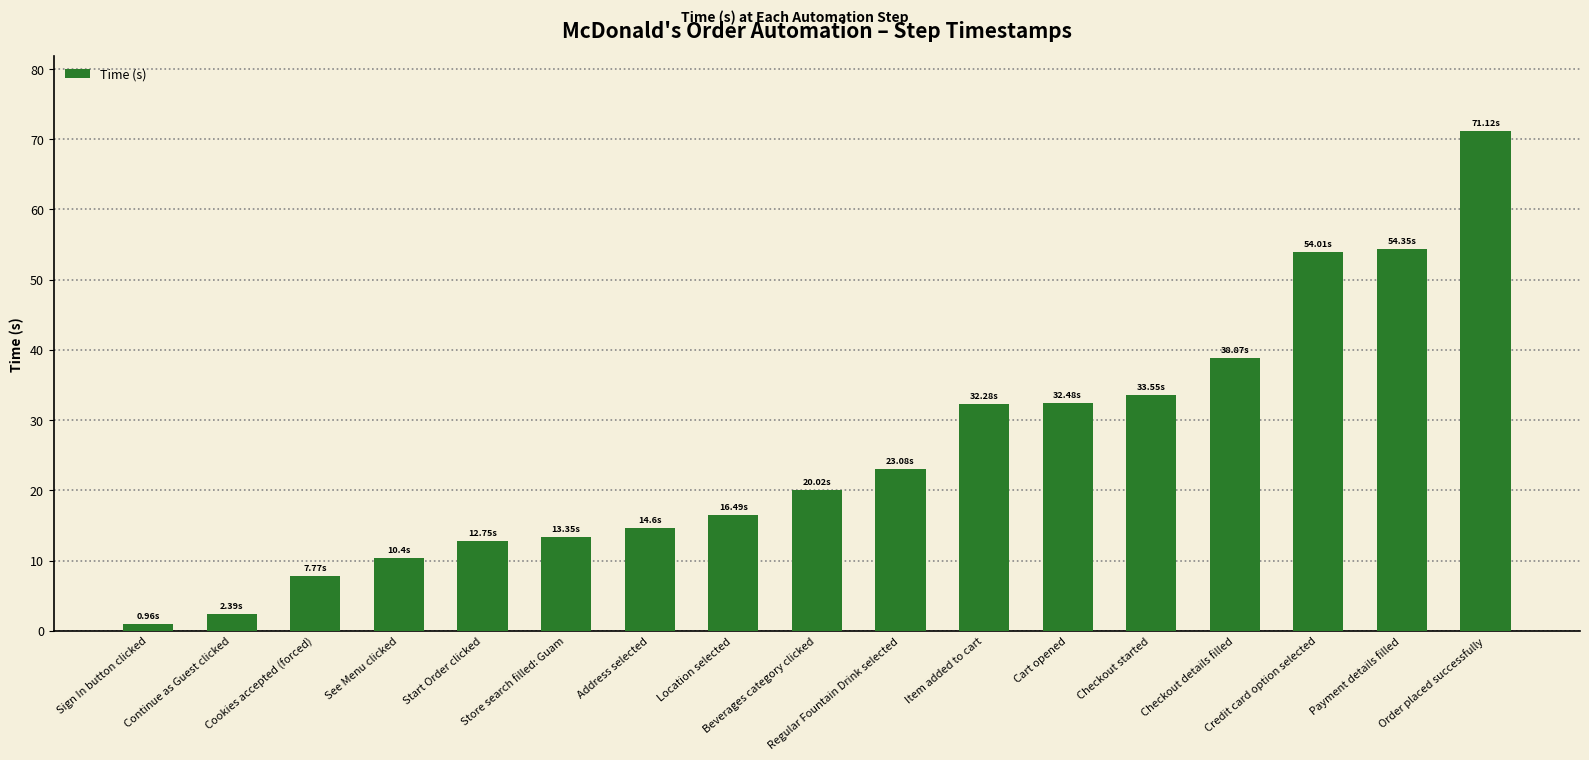

At which category does the chart reach its peak across all series?

Order placed successfully